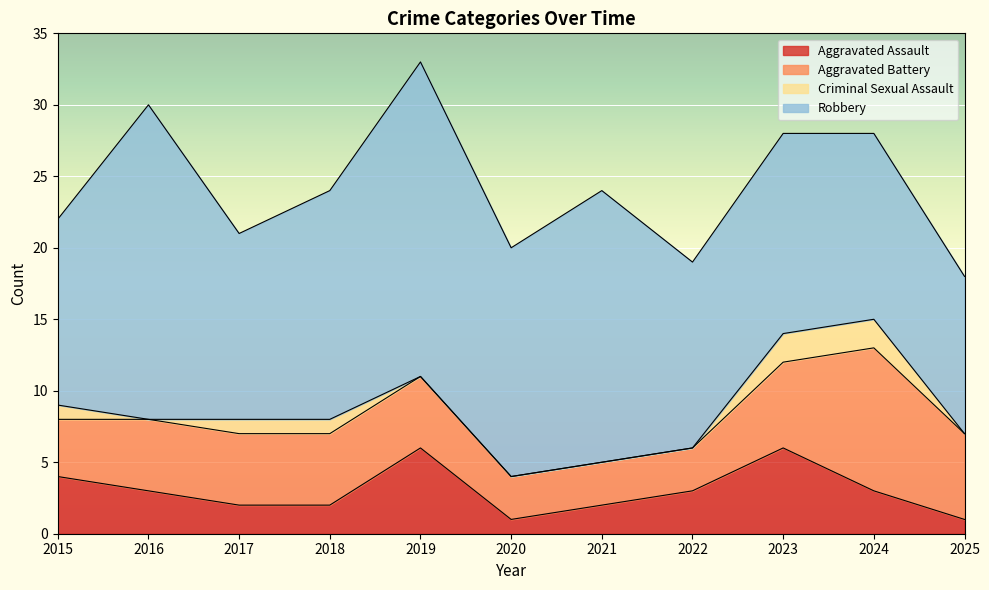

Does the chart display data point markers on the line(s)?

No